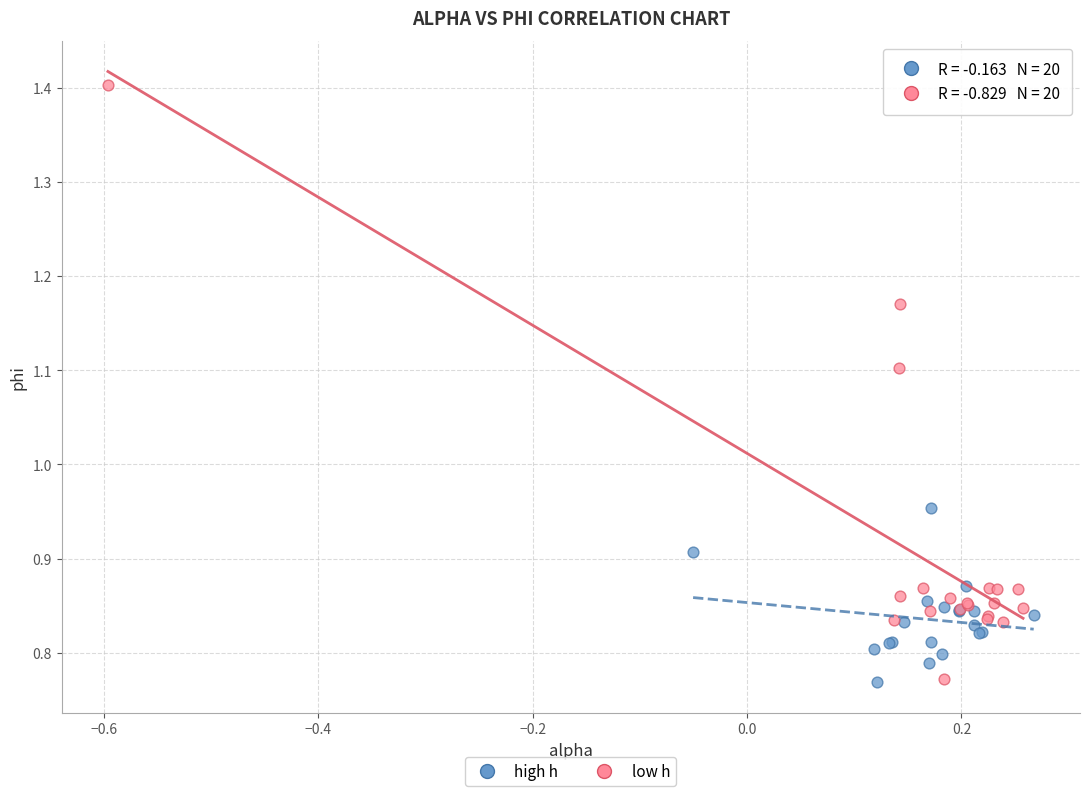

Which series reaches the maximum Y coordinate?

low h